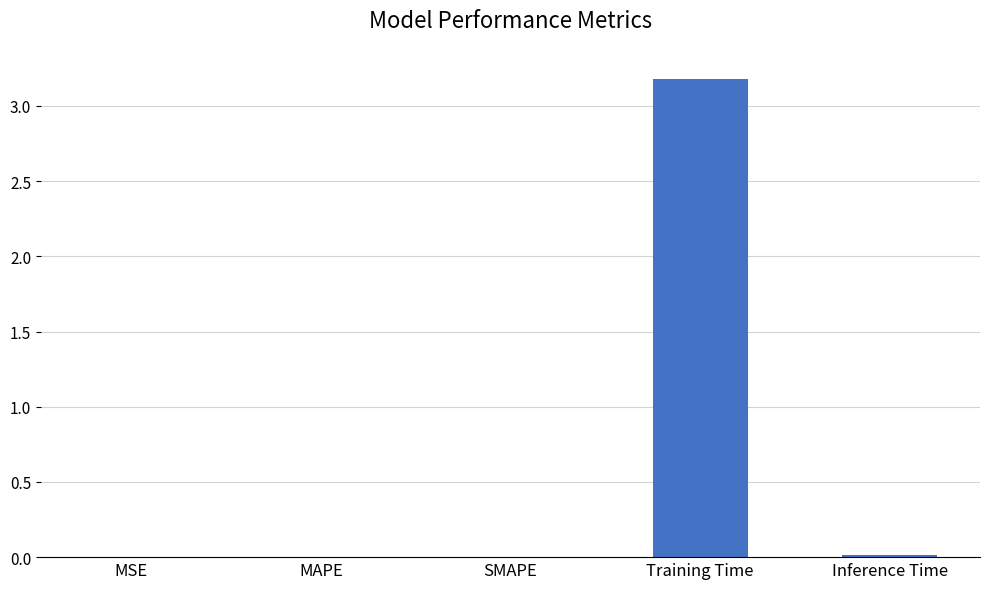

At which category does the chart reach its peak across all series?

Training Time